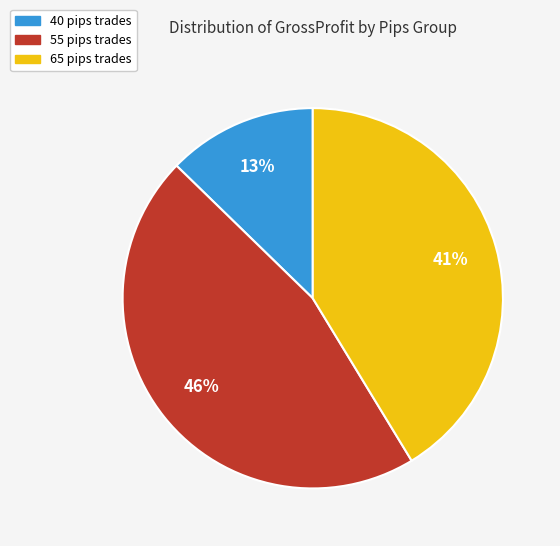

To the nearest percent, what is the average slice percentage?

33%